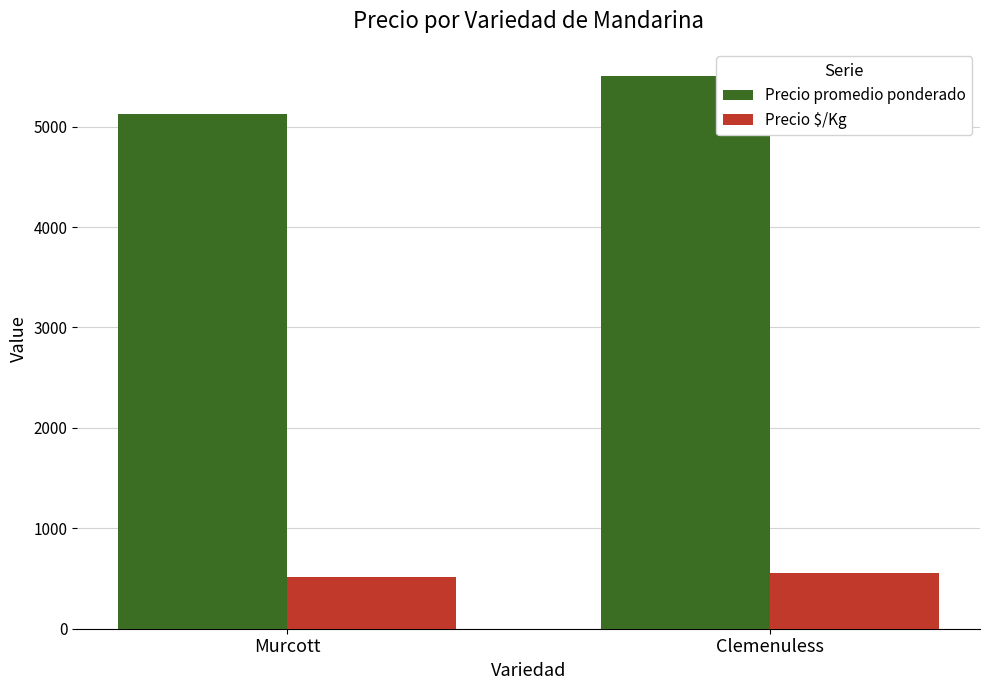

Which category has the highest value across all series?

Clemenuless